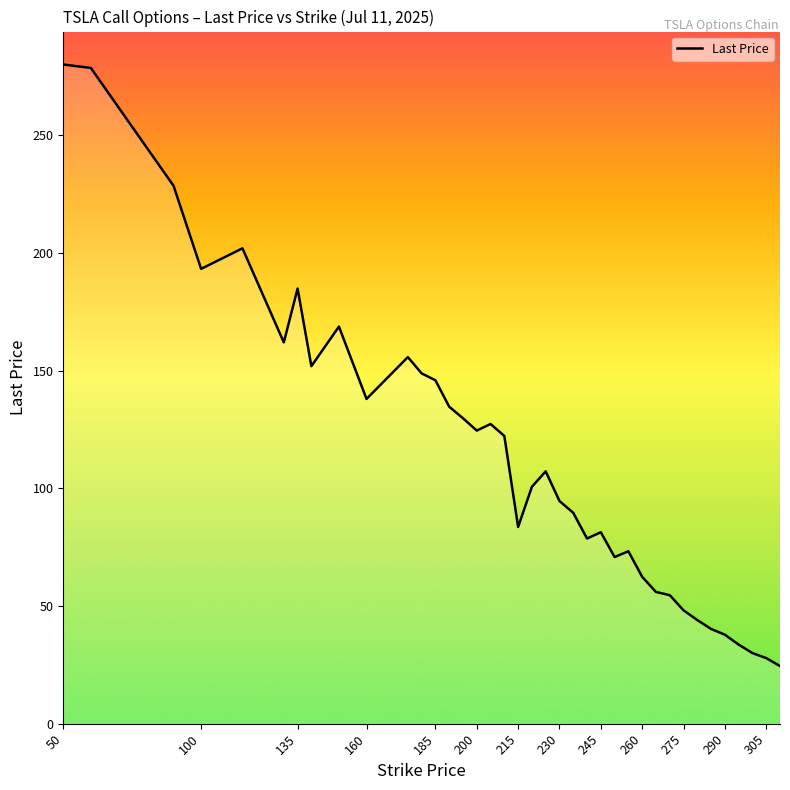

What is the greatest value displayed?

280.0